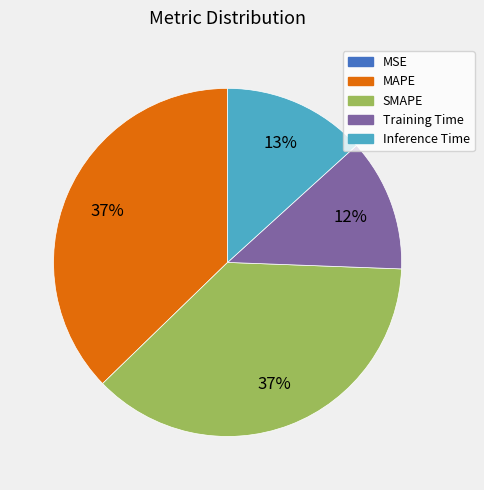

Does any single category account for the majority?

No